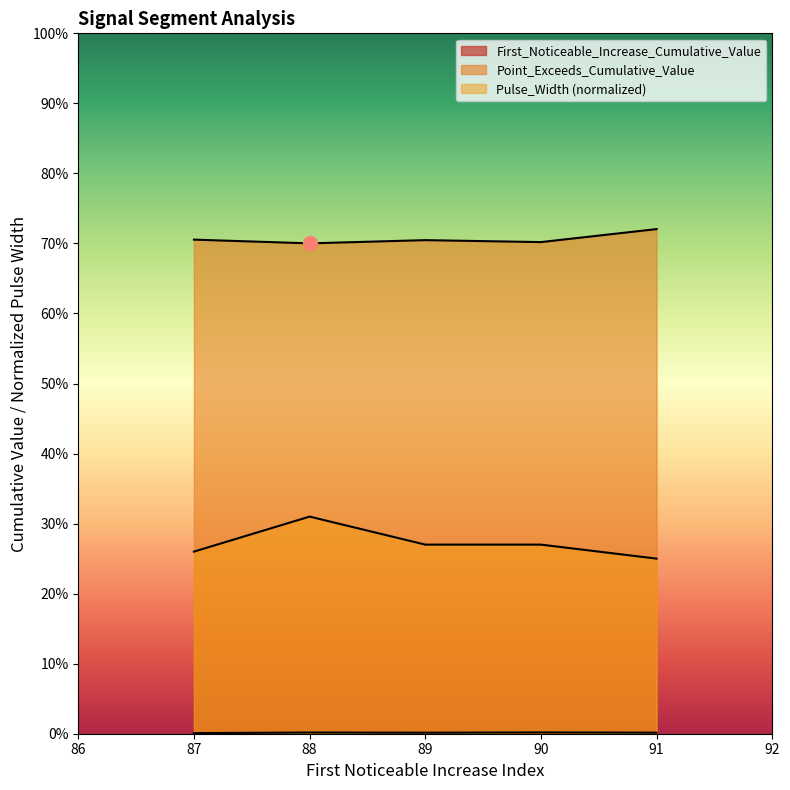

Which series has the largest range (max minus min)?

Pulse_Width